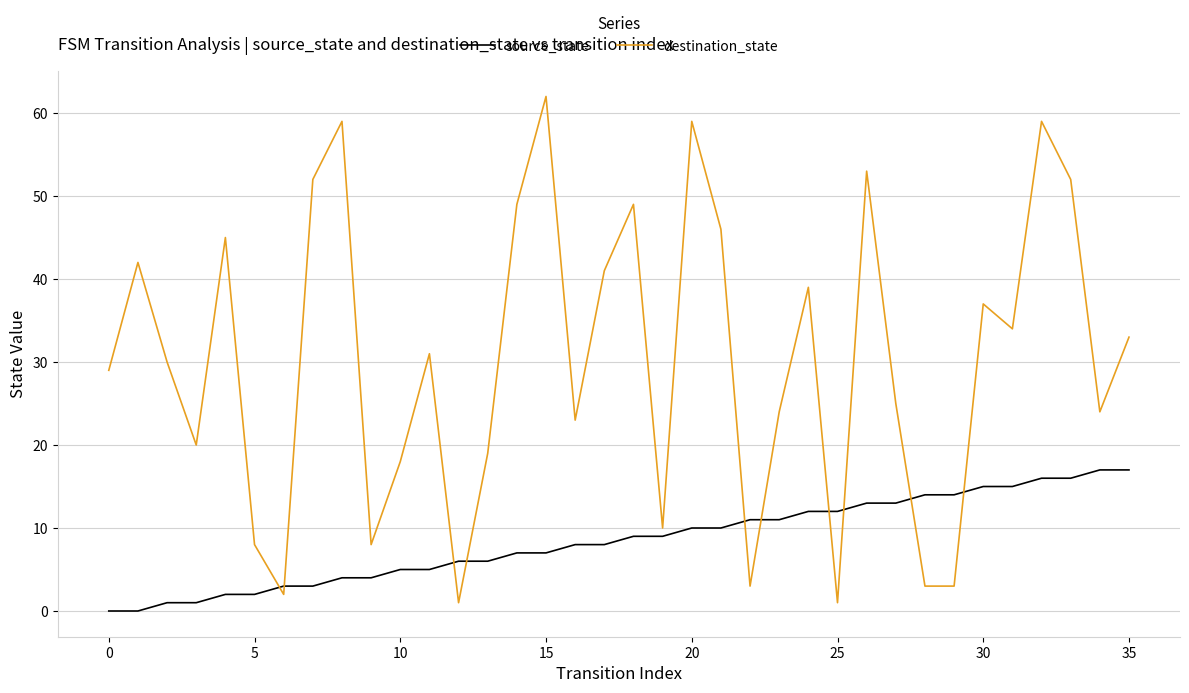

Which series has the largest total across all categories?

destination_state